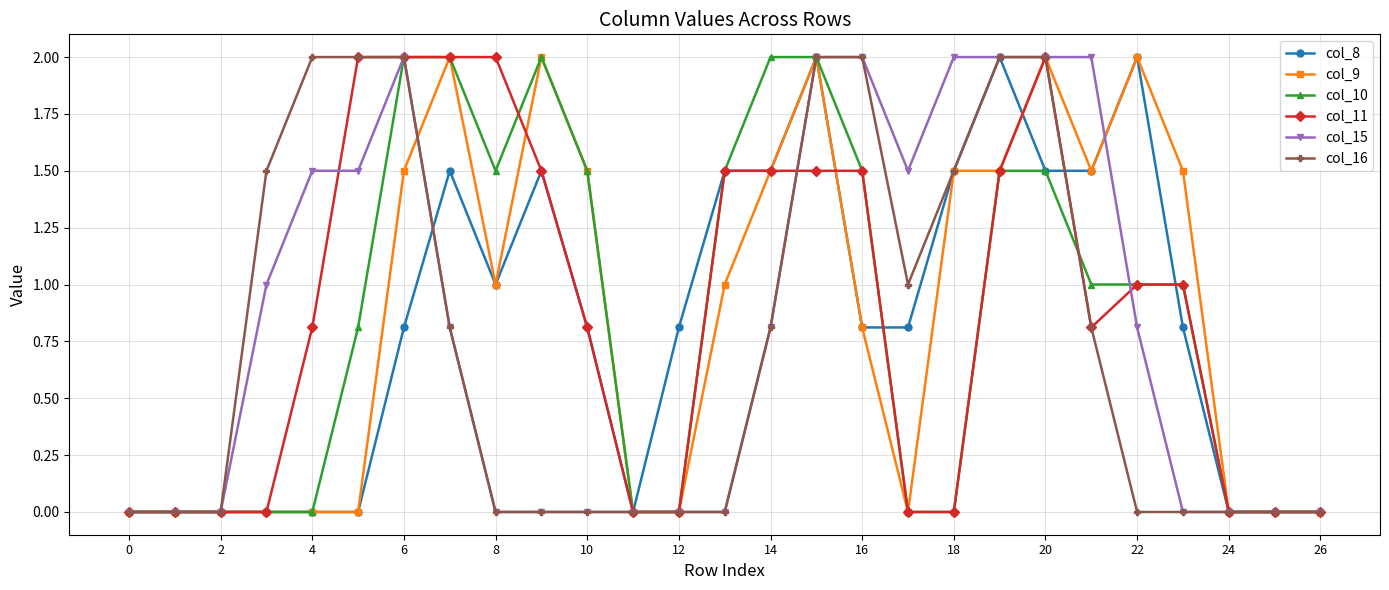

How many data points does each series have?

27